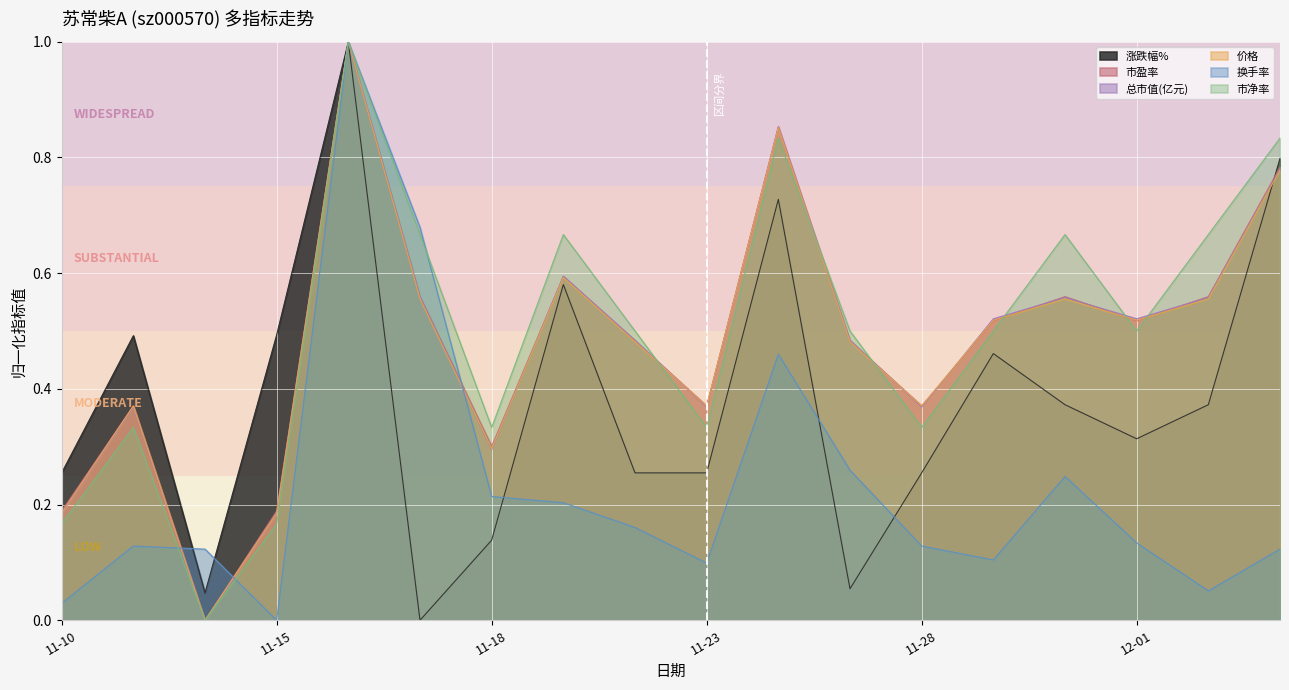

Which series has the largest range (max minus min)?

涨跌幅%